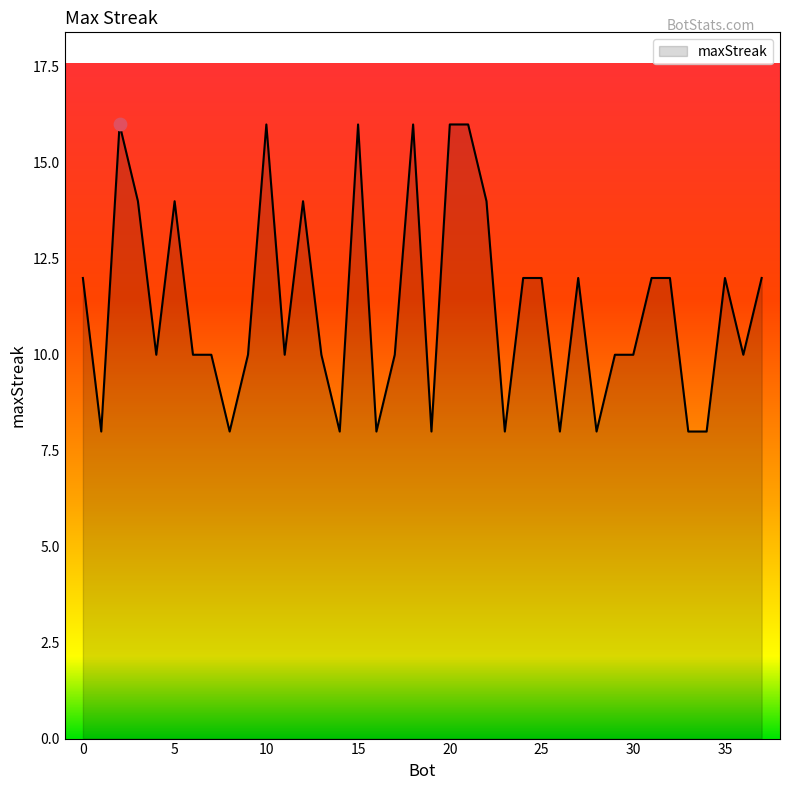

What is the greatest value displayed?

16